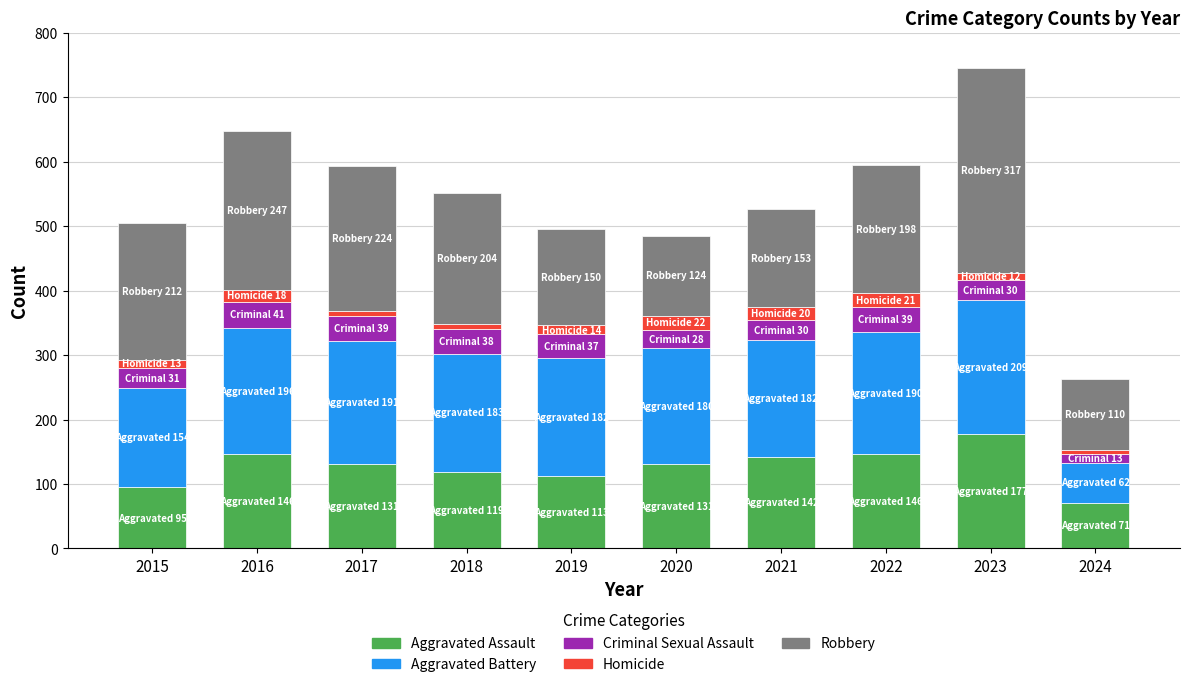

What is the difference between the second highest and minimum values in the Aggravated Assault series?

75